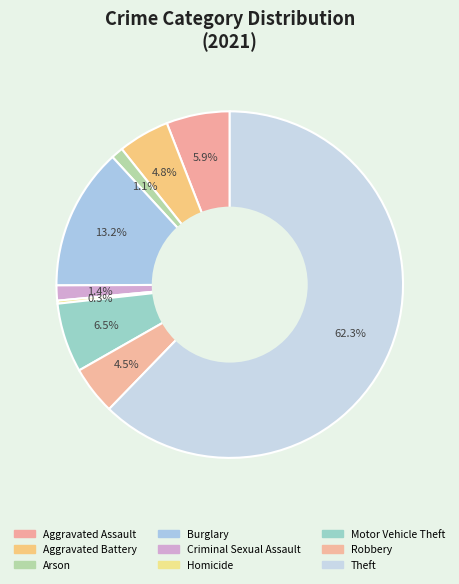

How many slices are in this pie chart?

9